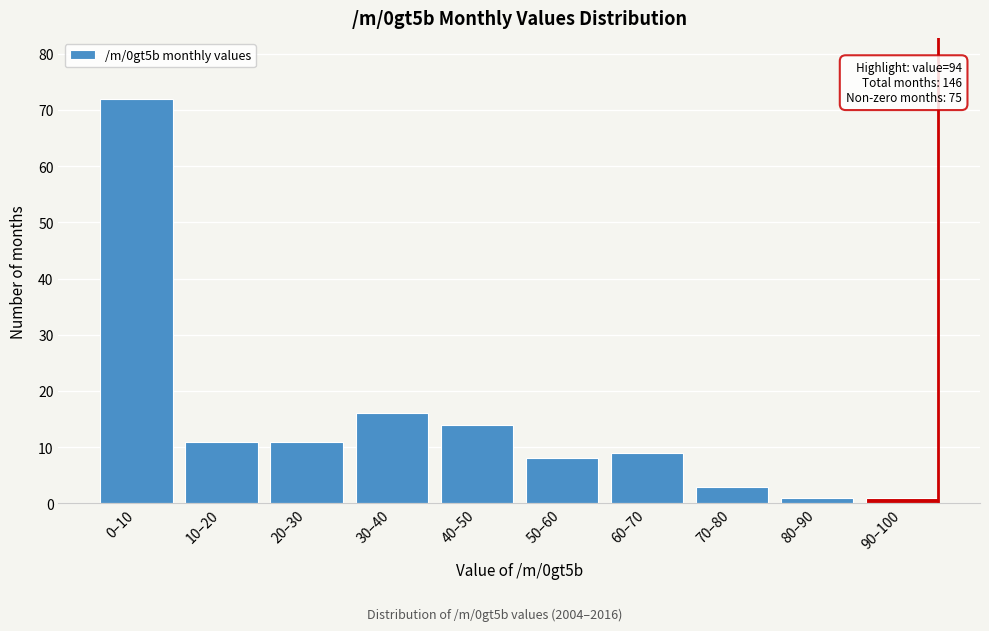

Reading left to right, list all the values displayed in this chart.

72	11	11	16	14	8	9	3	1	1